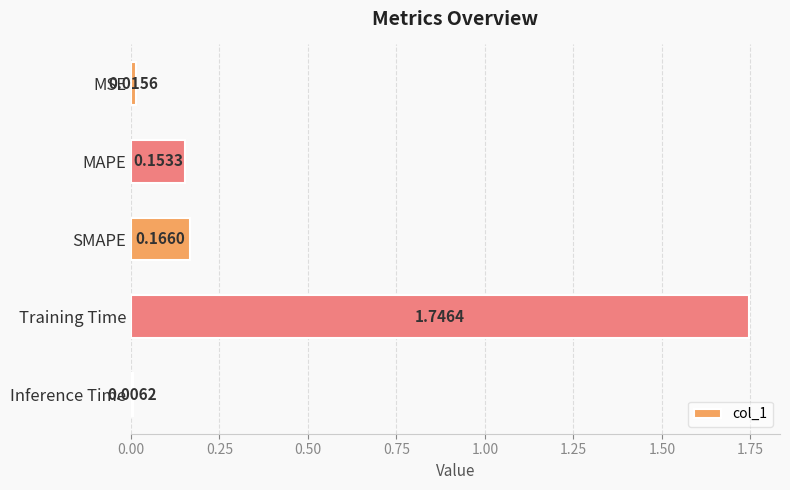

Rank the categories by value from lowest to highest.

Inference Time, MSE, MAPE, SMAPE, Training Time